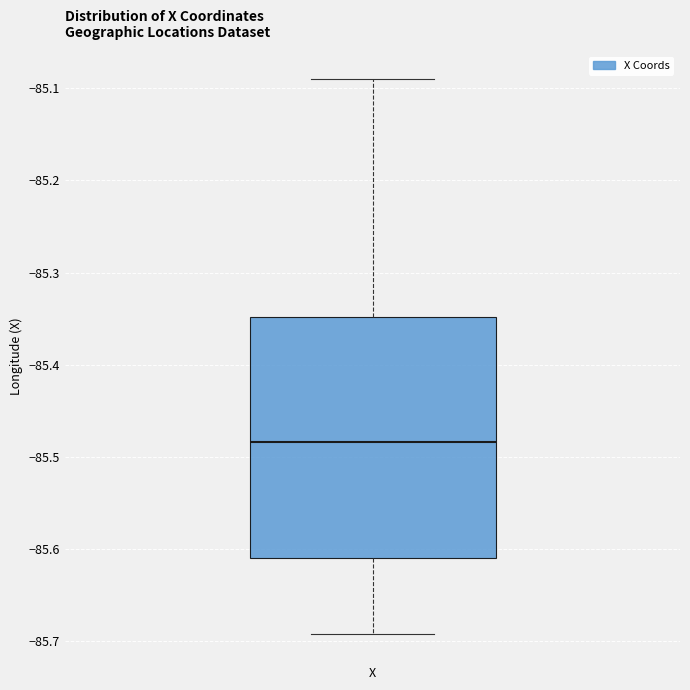

Transcribe this box plot: give where the median line is, the range the box spans, and where the two whiskers end, as read against the y-axis. The values are not printed on the chart, so give them approximately, as read against the axis.

median -85.48, box -85.61 to -85.35, whiskers -85.69 to -85.09